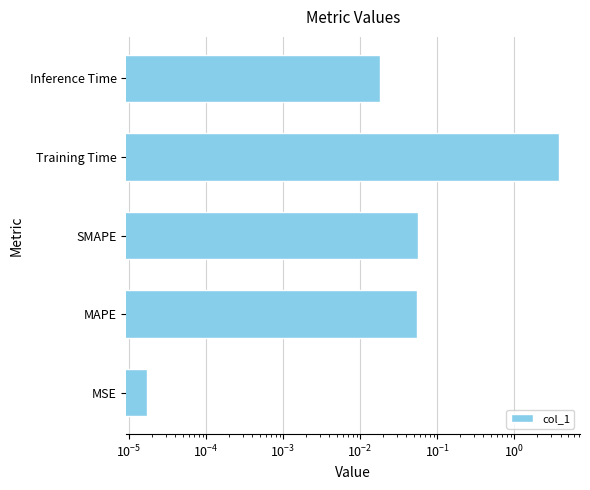

Reading left to right, what are all the values shown in this chart?

0.0	0.1	0.1	3.9	0.0